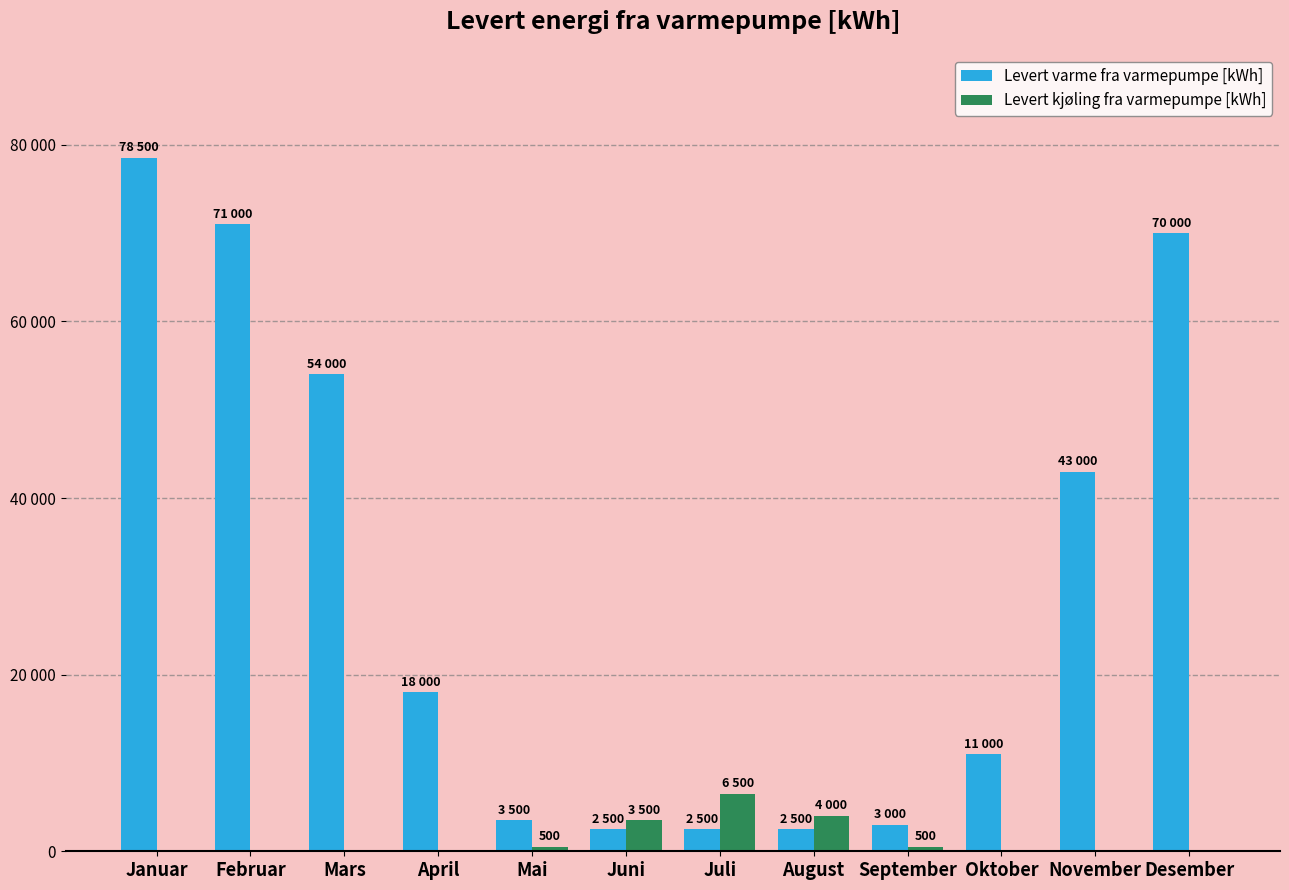

Does the chart contain stacked bars?

No